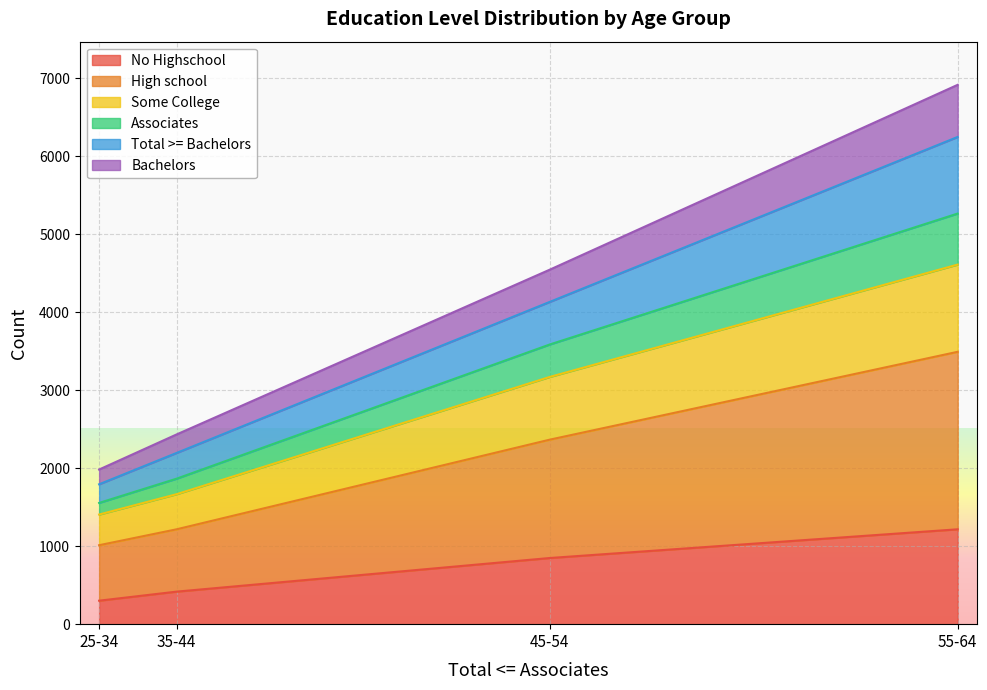

What is the minimum value for No Highschool?

301